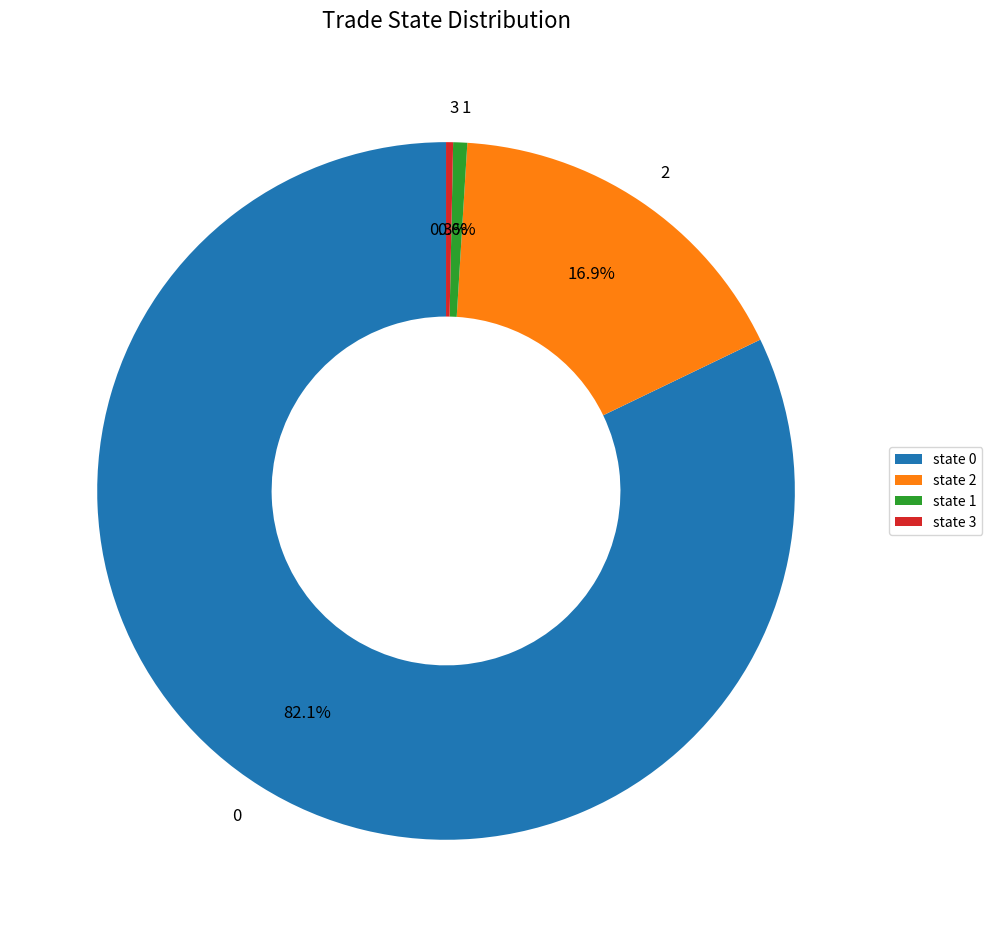

How many slices are in this pie chart?

4